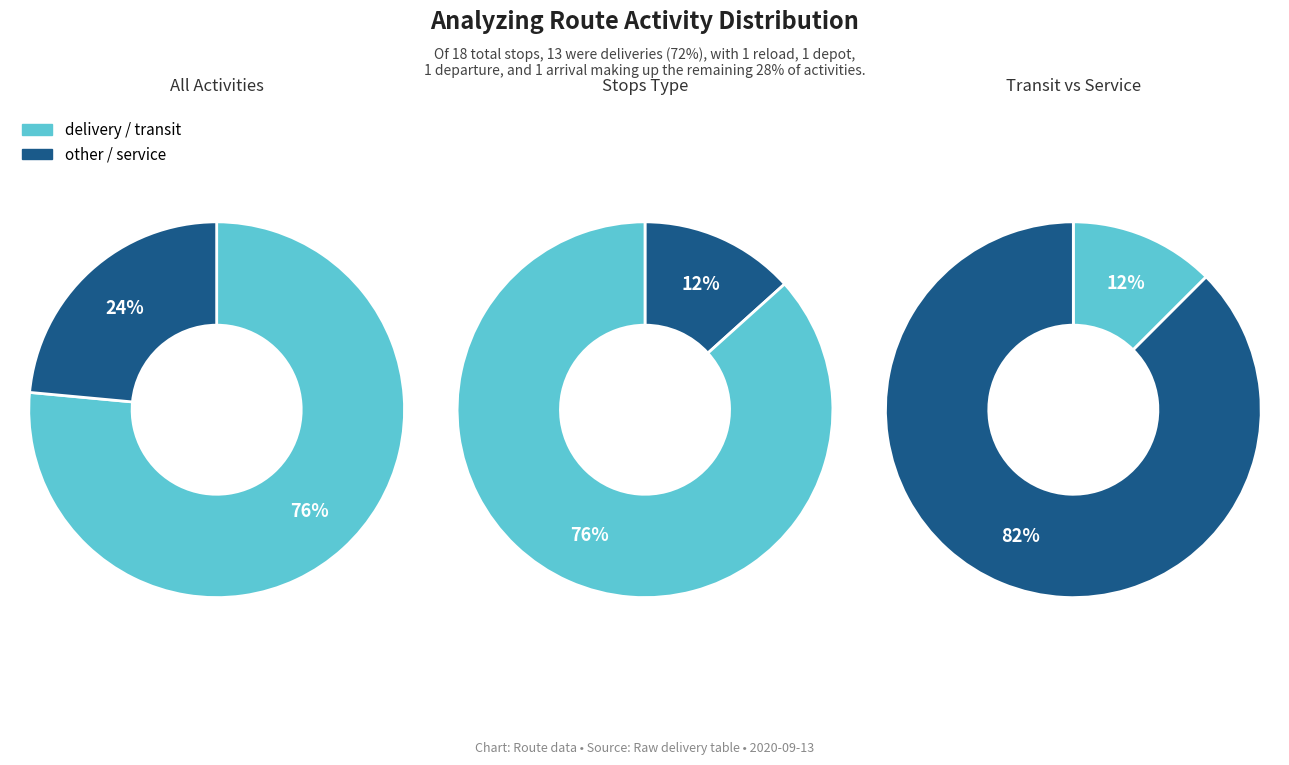

Approximately how many times larger is the value at reload compared to depot?

1.0